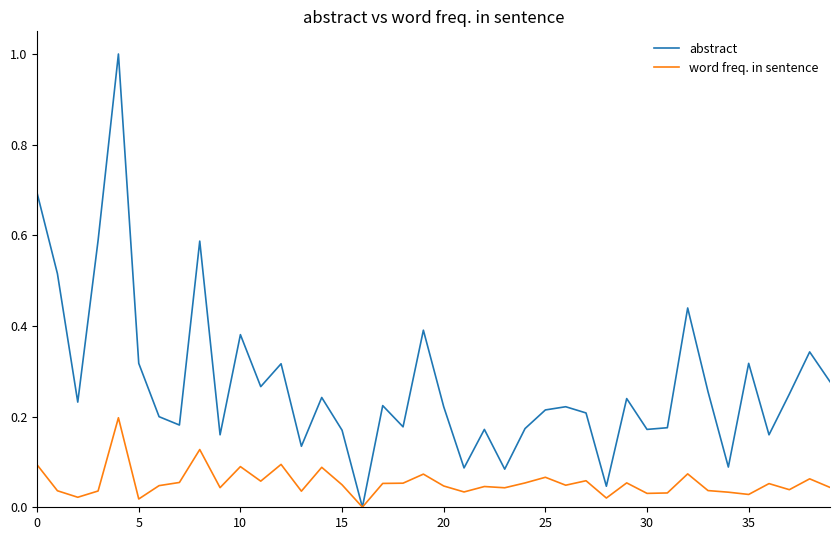

What is the maximum value for abstract?

1.0